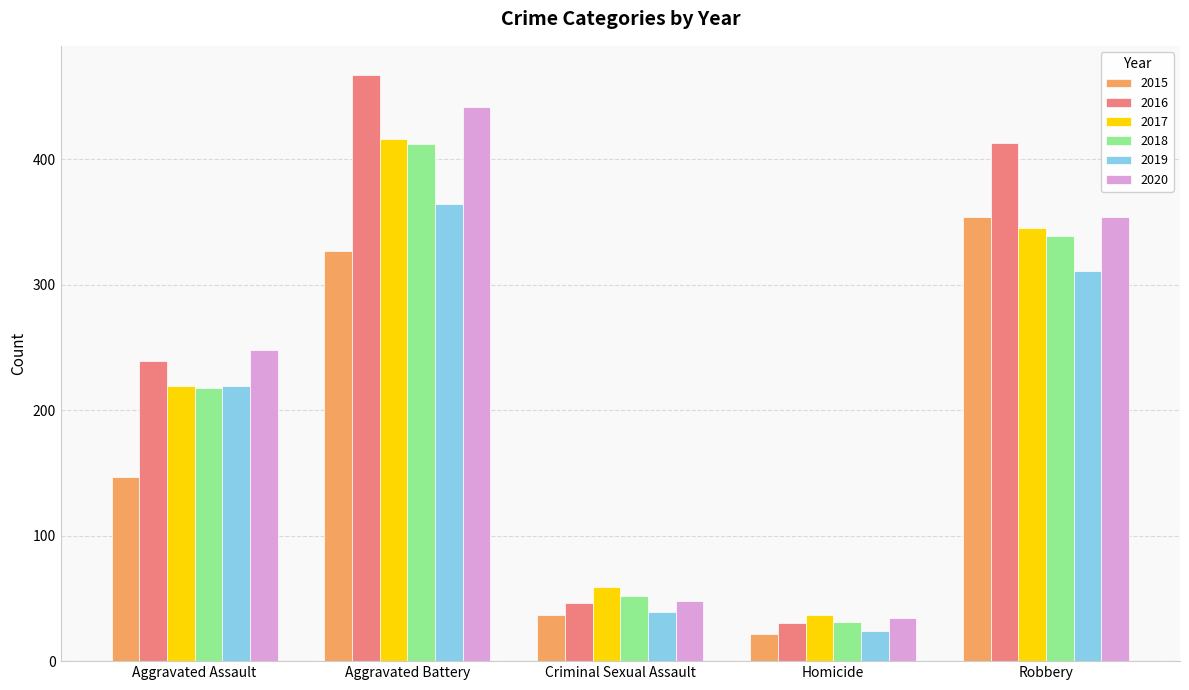

What is the difference between the highest and lowest values at Homicide?

15